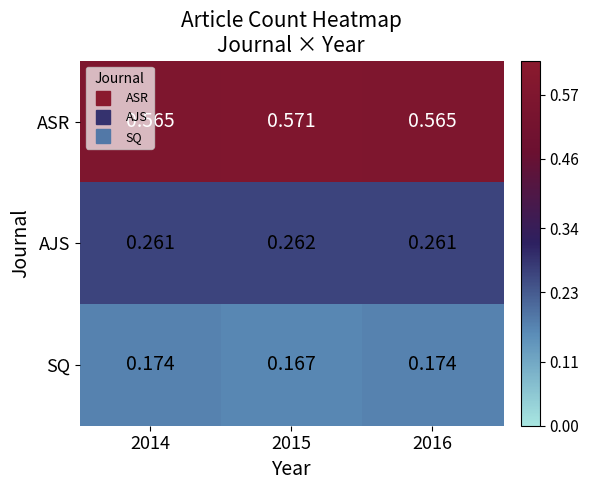

What is the total value across all series at 2015?

1.0